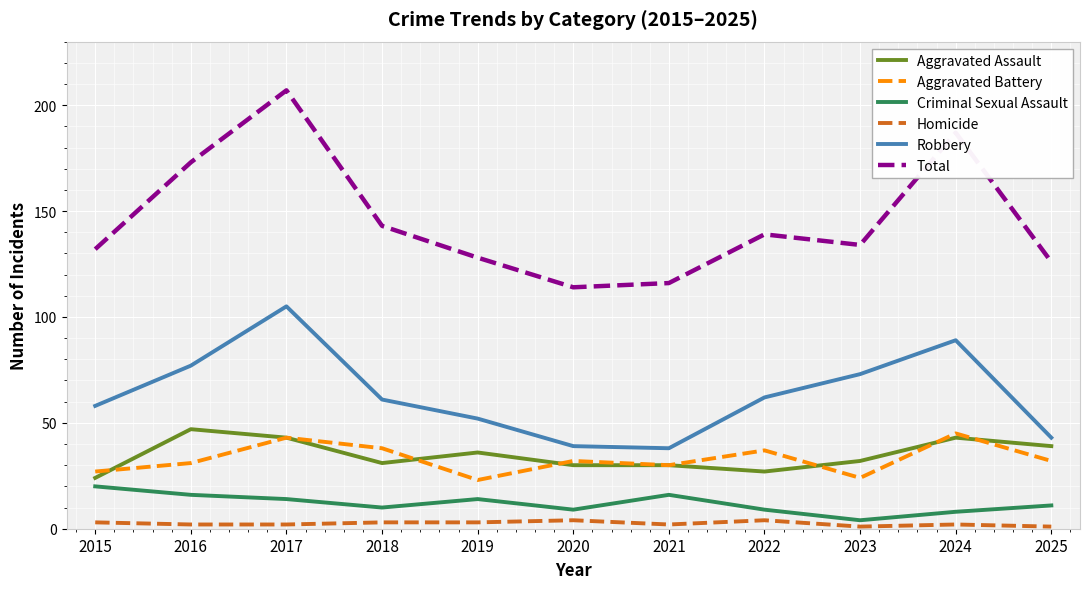

Which series has the largest range (max minus min)?

Total